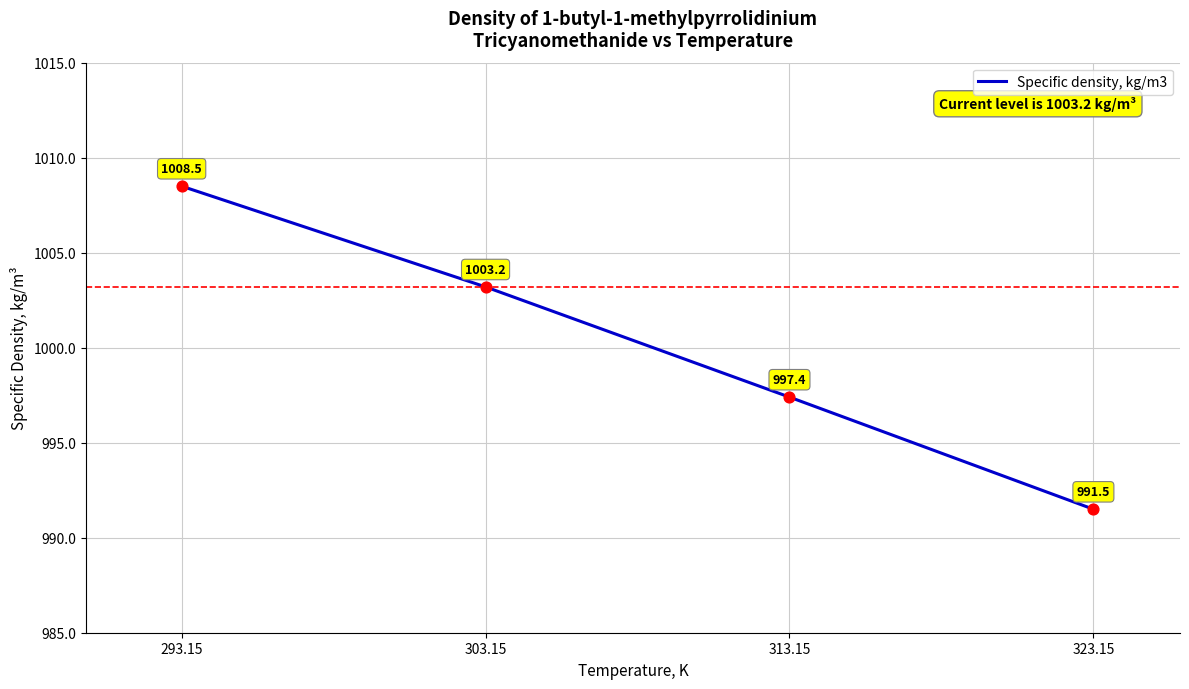

What is the change in value from 293.15 to 303.15?

-5.3